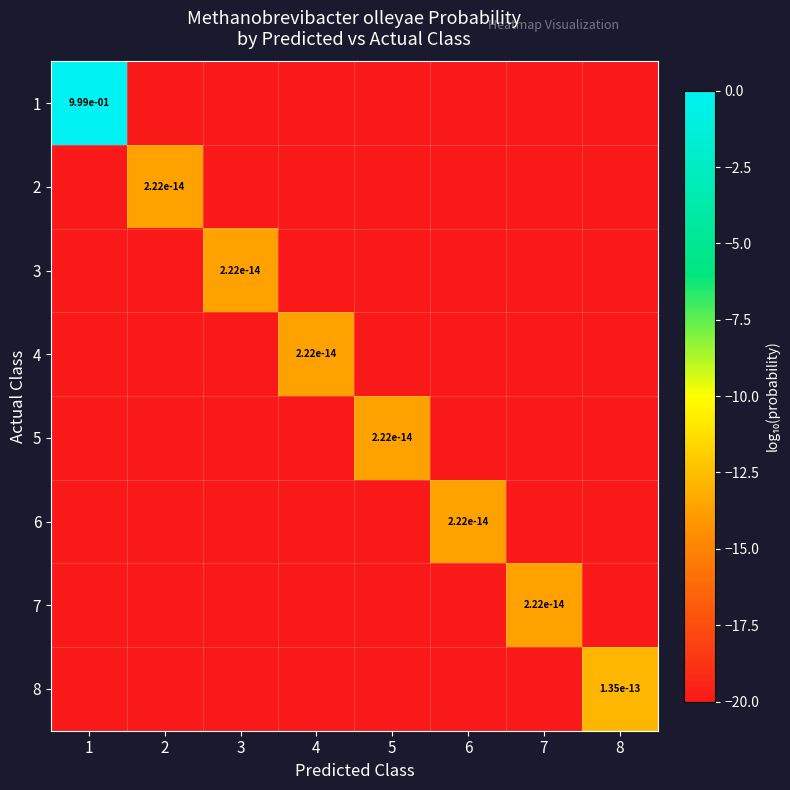

Is it true that 2 equals 0.0 at 2?

True